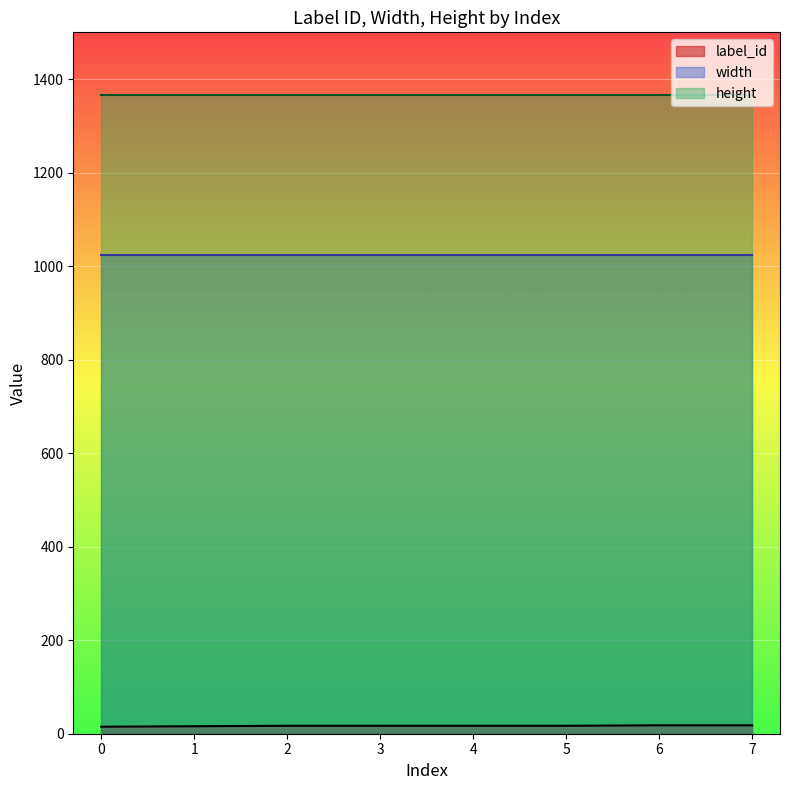

What is the smallest value displayed?

15